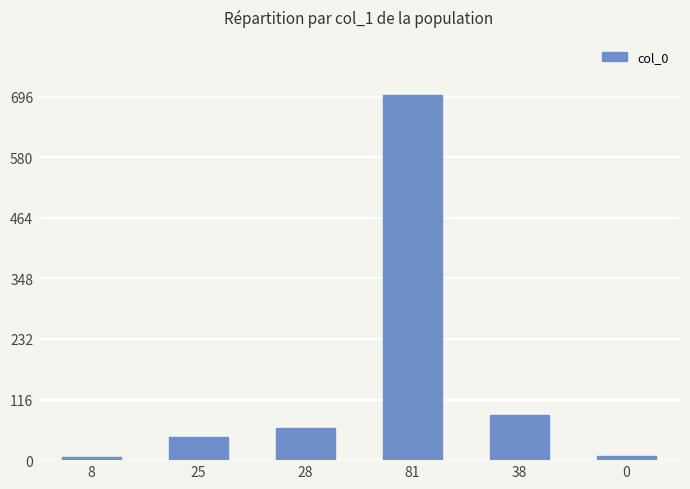

What is the maximum value shown in the chart?

700